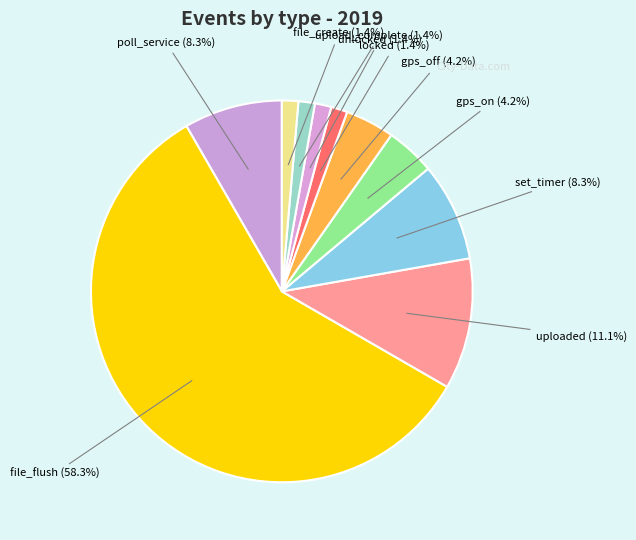

What portion of the pie excludes poll_service?

91.7%